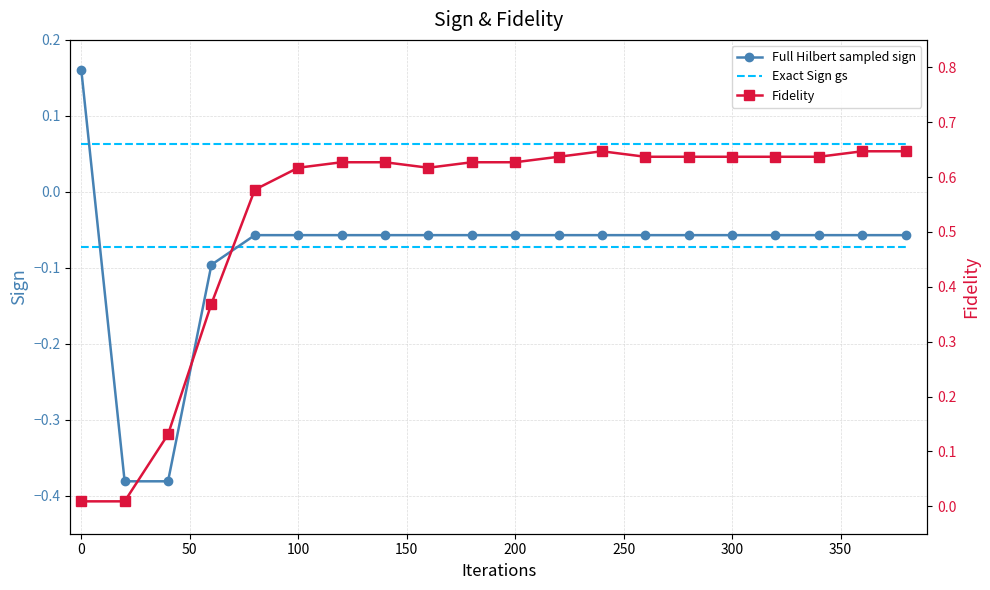

After their last crossing, which series has the higher values: Full Hilbert sampled sign or Exact Sign gs?

Exact Sign gs